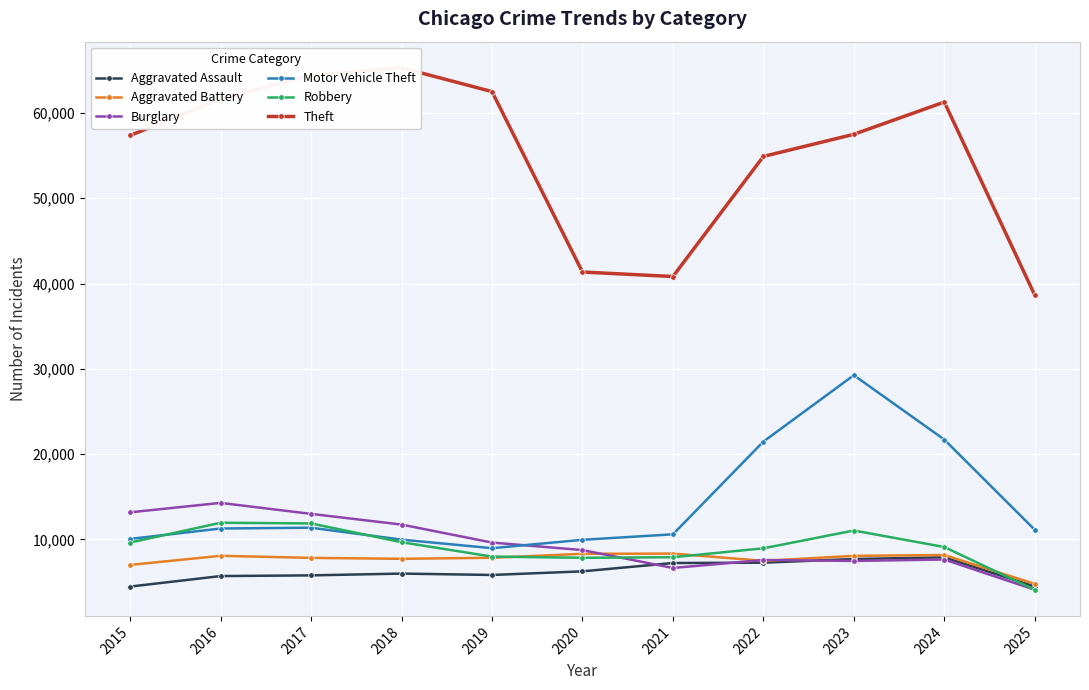

What is the spread (max minus min) of values at 2024?

53619